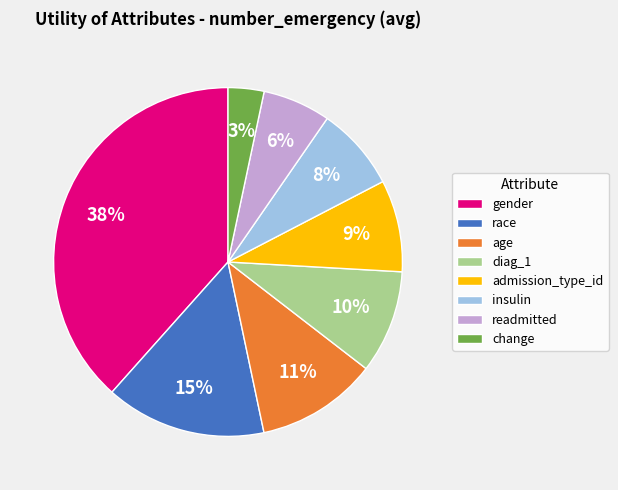

To the nearest percent, what is the combined percentage of gender and insulin?

46%